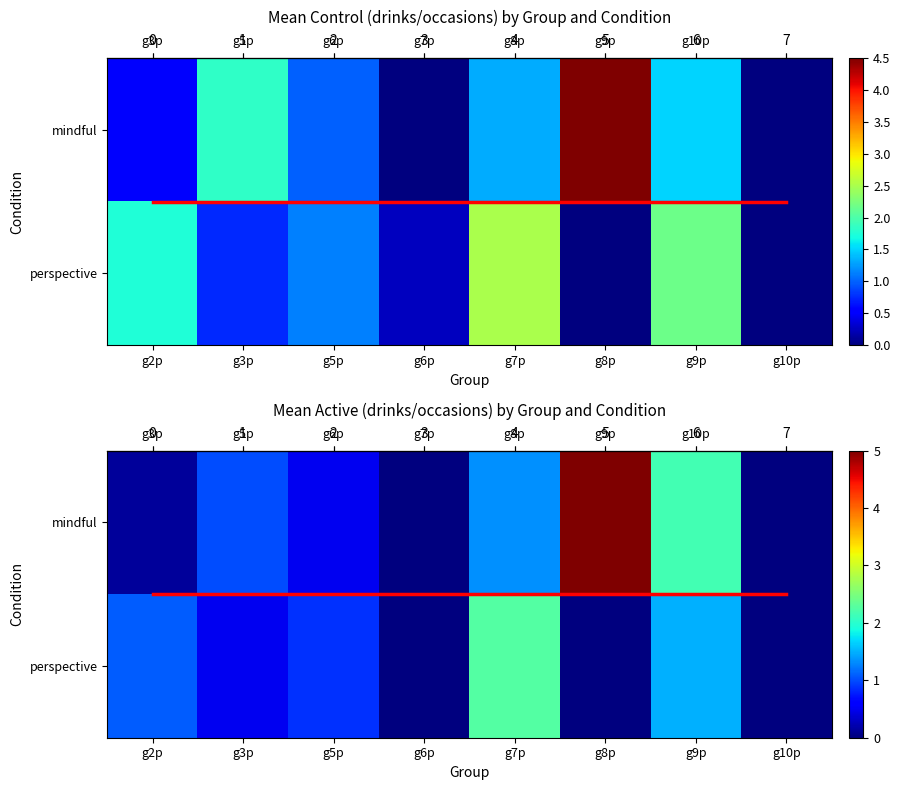

At which category is the sum across all series the highest?

g8p